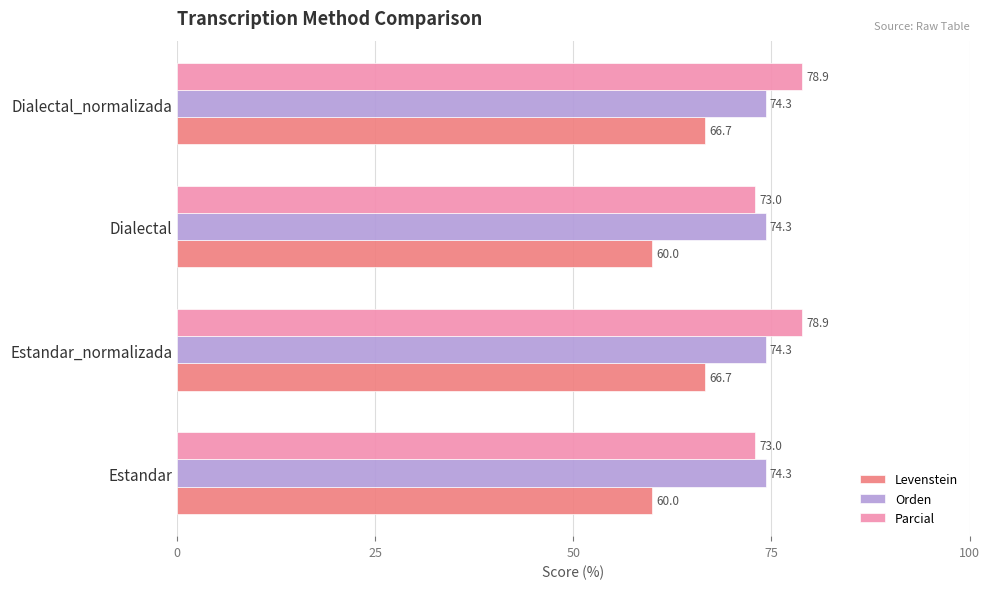

The value of Parcial at Dialectal is 126.2. True or false?

False